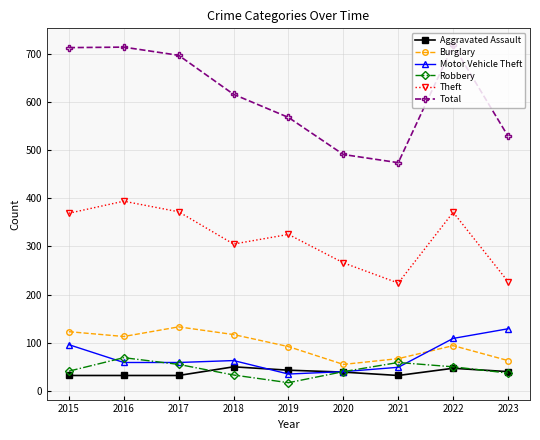

How many data points in Theft are less than 325?

4